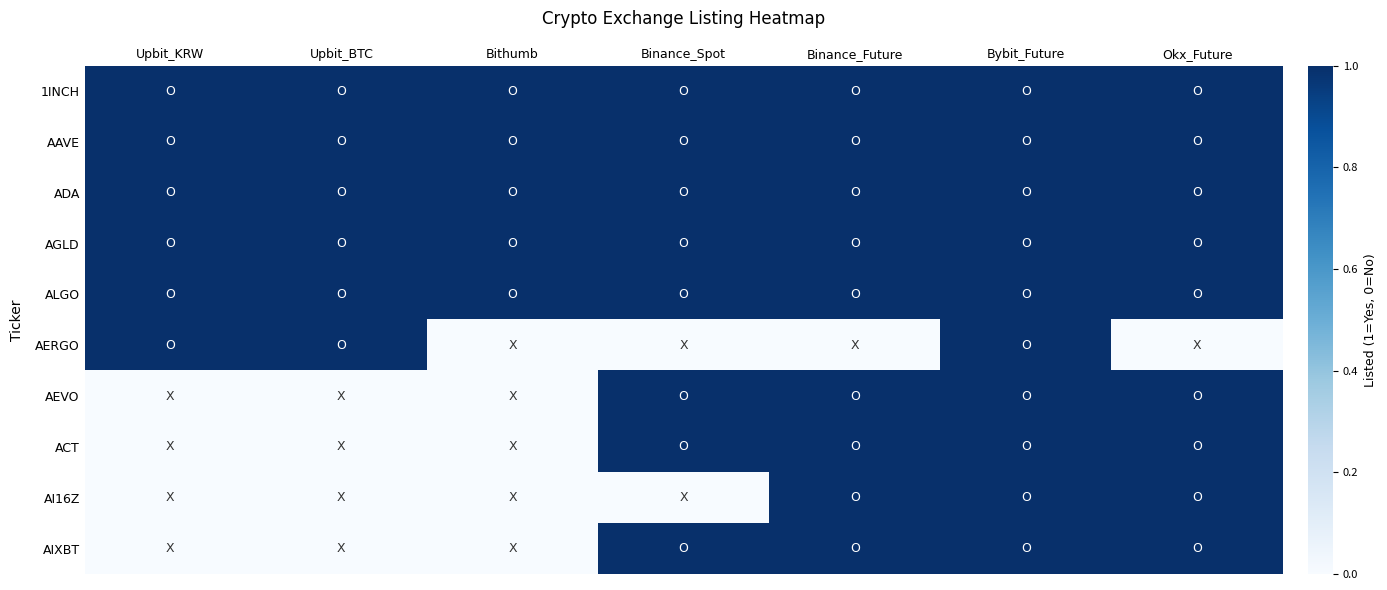

At which category is the sum across all series the highest?

Bybit_Future